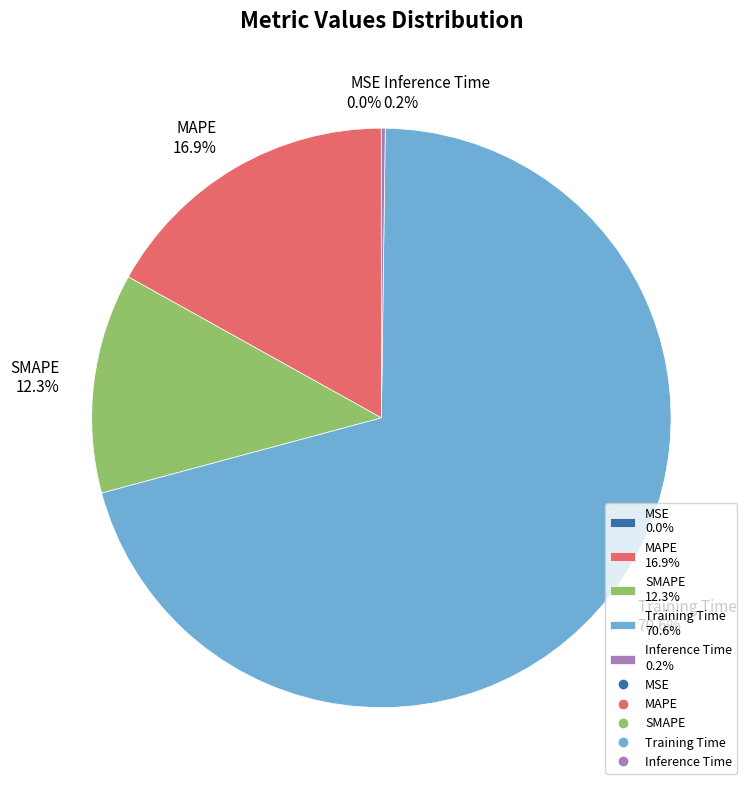

Is it true that Training Time is 71% of the pie?

True